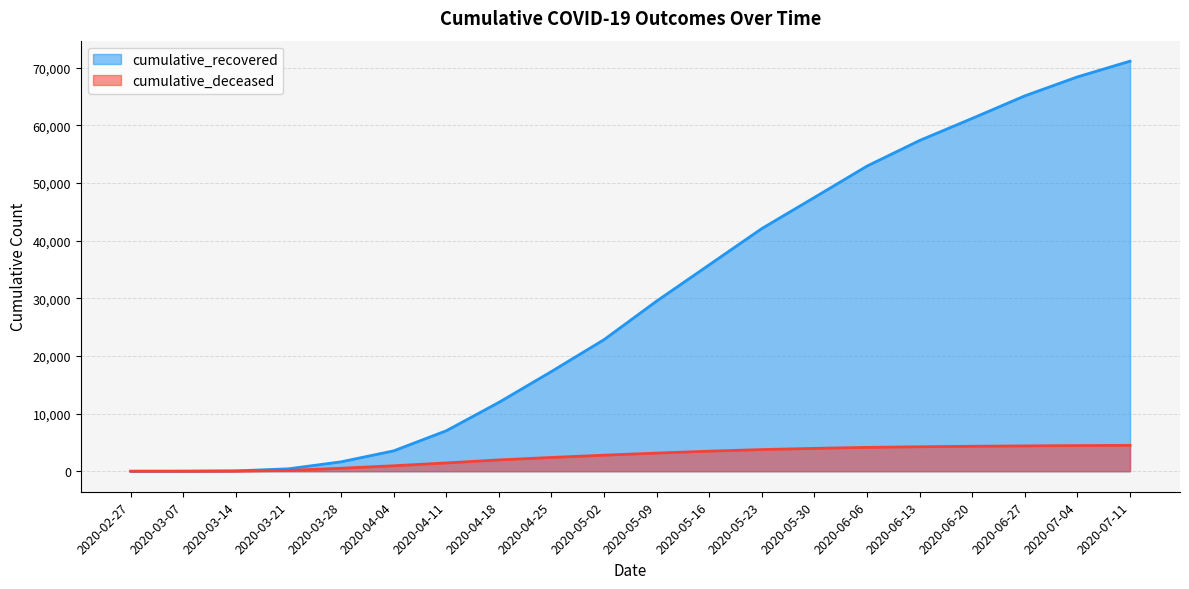

Reading left to right, transcribe all the data shown in this chart.

cumulative_recovered: 2020-02-27=3	2020-03-07=10	2020-03-14=63	2020-03-21=423	2020-03-28=1635	2020-04-04=3540	2020-04-11=7024	2020-04-18=11947	2020-04-25=17308	2020-05-02=22837	2020-05-09=29526	2020-05-16=35818	2020-05-23=42110	2020-05-30=47507	2020-06-06=52949	2020-06-13=57388	2020-06-20=61221	2020-06-27=65129	2020-07-04=68419	2020-07-11=71144
cumulative_deceased: 2020-02-27=0	2020-03-07=1	2020-03-14=20	2020-03-21=141	2020-03-28=519	2020-04-04=952	2020-04-11=1439	2020-04-18=1965	2020-04-25=2391	2020-05-02=2785	2020-05-09=3151	2020-05-16=3484	2020-05-23=3761	2020-05-30=3969	2020-06-06=4138	2020-06-13=4248	2020-06-20=4330	2020-06-27=4396	2020-07-04=4452	2020-07-11=4494